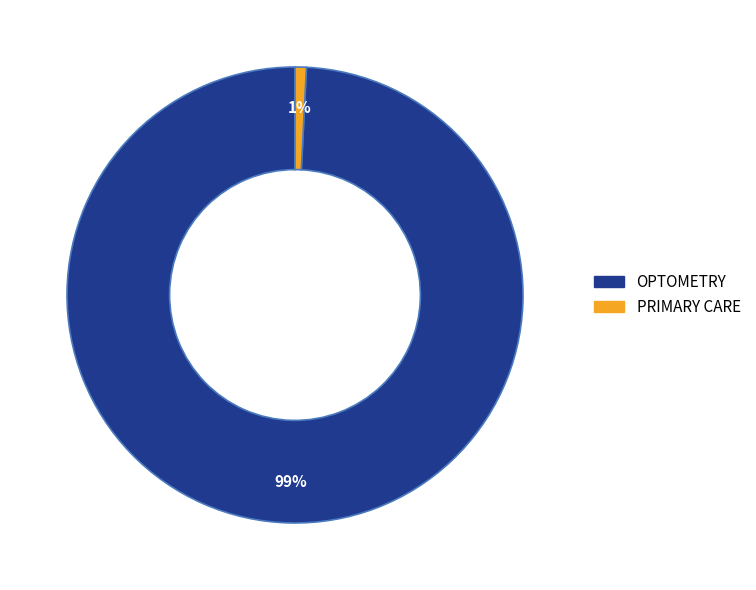

Does PRIMARY CARE represent more than half of the total?

No